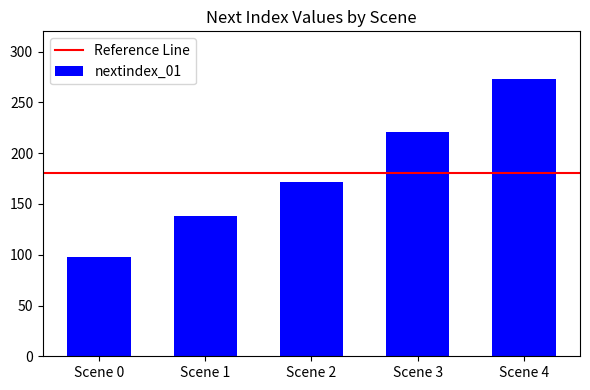

Is it true that the value at Scene 4 is 273?

True